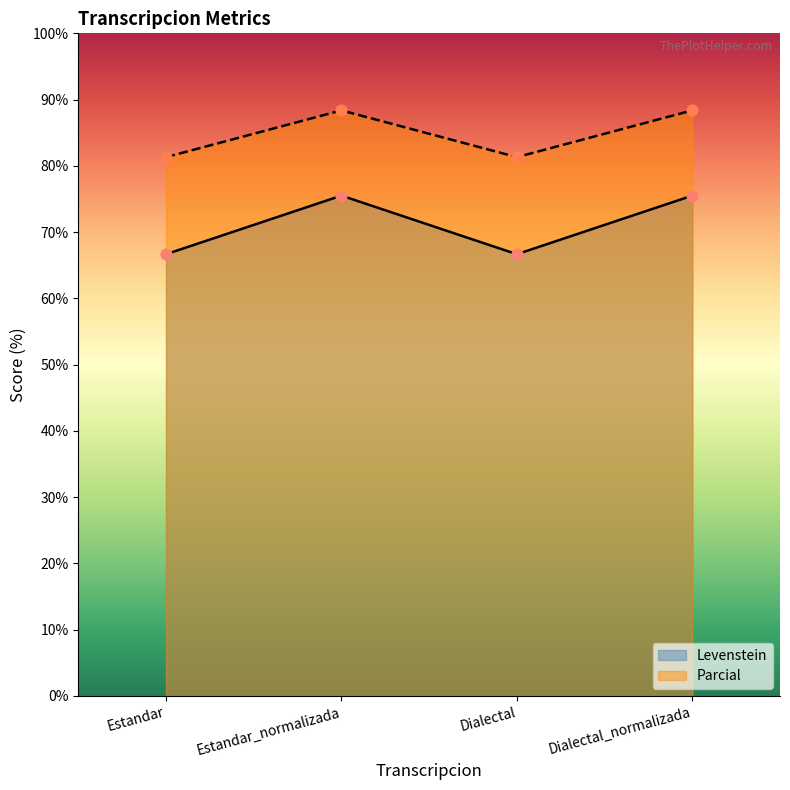

What are all the series names shown in the legend?

Levenstein, Parcial